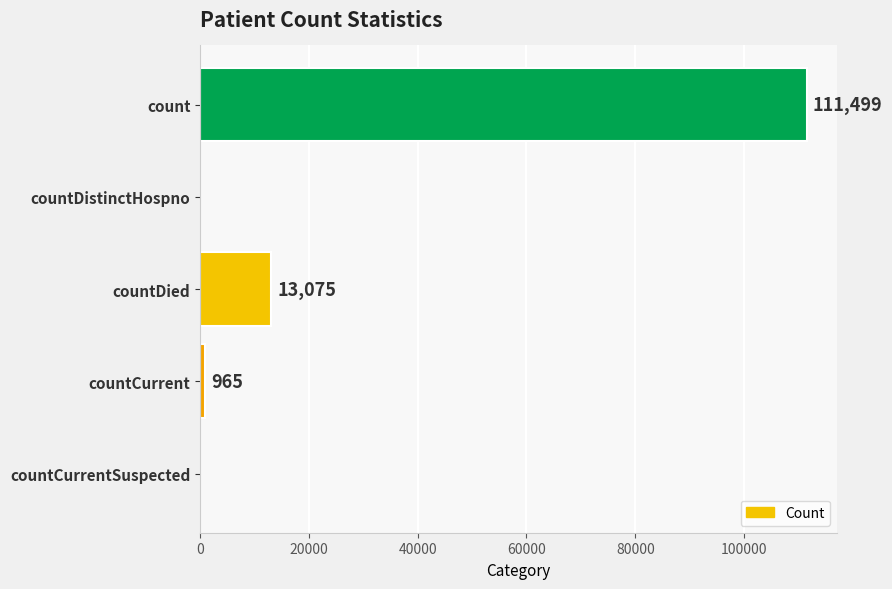

Count the number of data series in this chart.

1